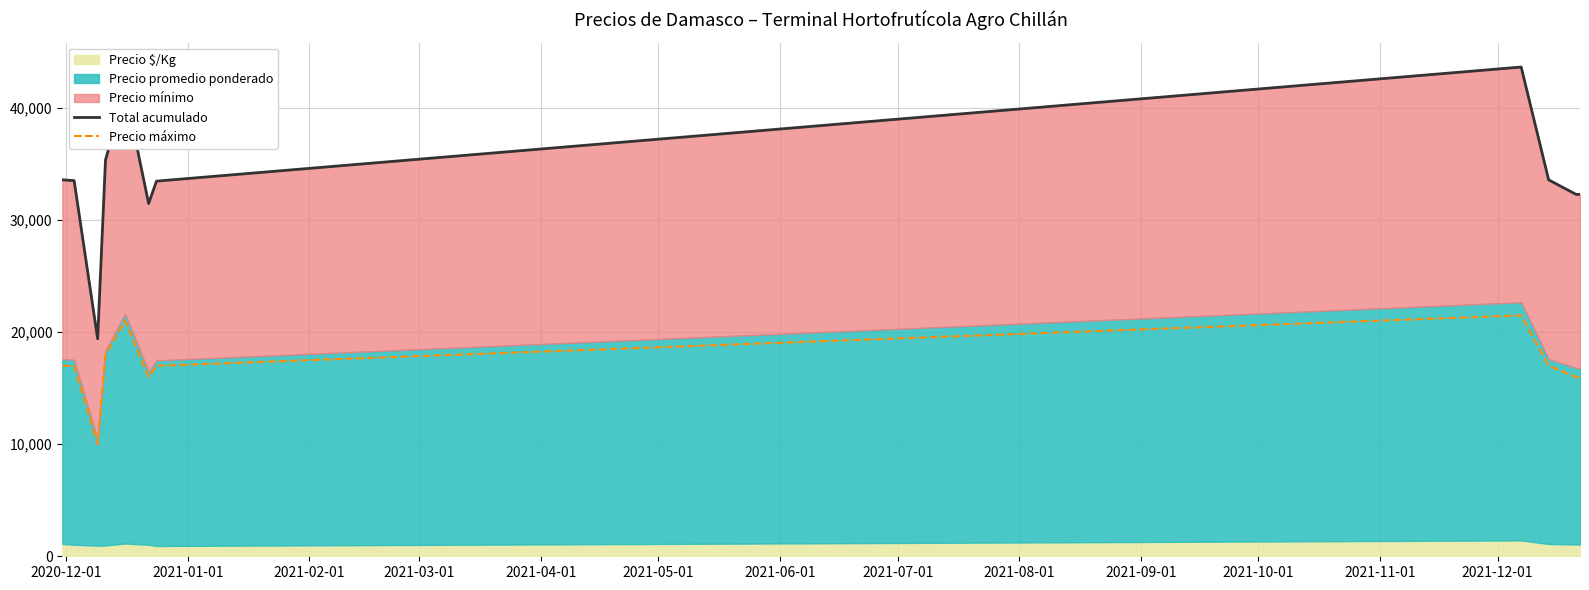

What is the value of the Total acumulado point at the 3rd from the left?

19414